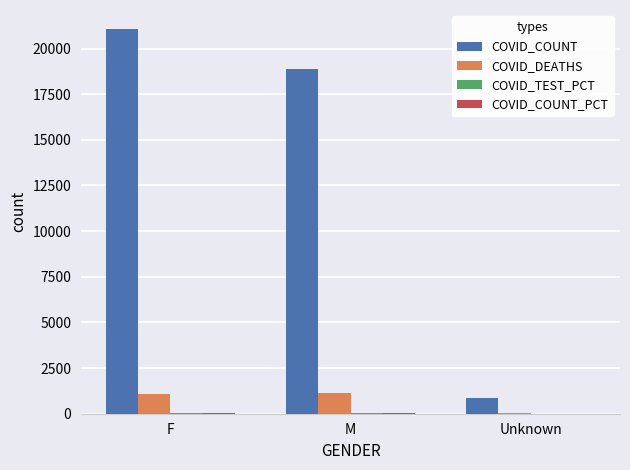

What is the approximate value of COVID_COUNT at M?

18868.0